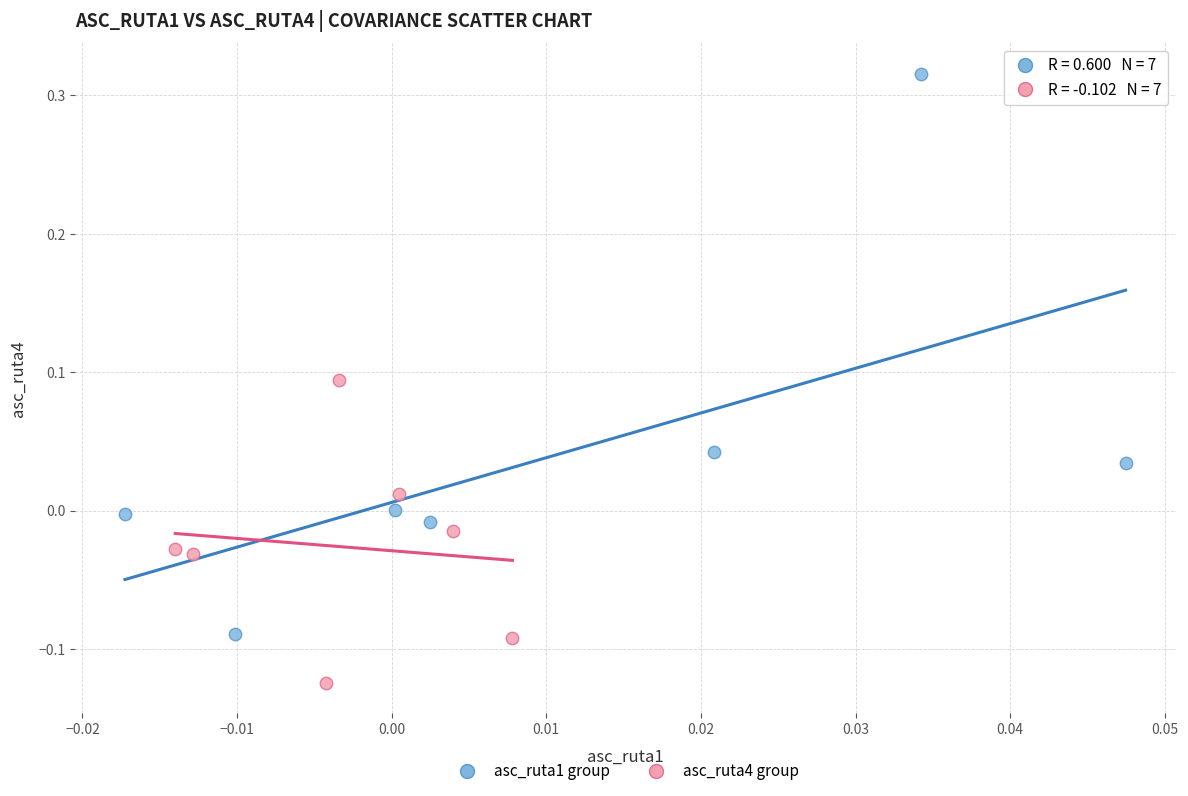

What are all the series names shown in the legend?

asc_ruta1 group, asc_ruta4 group